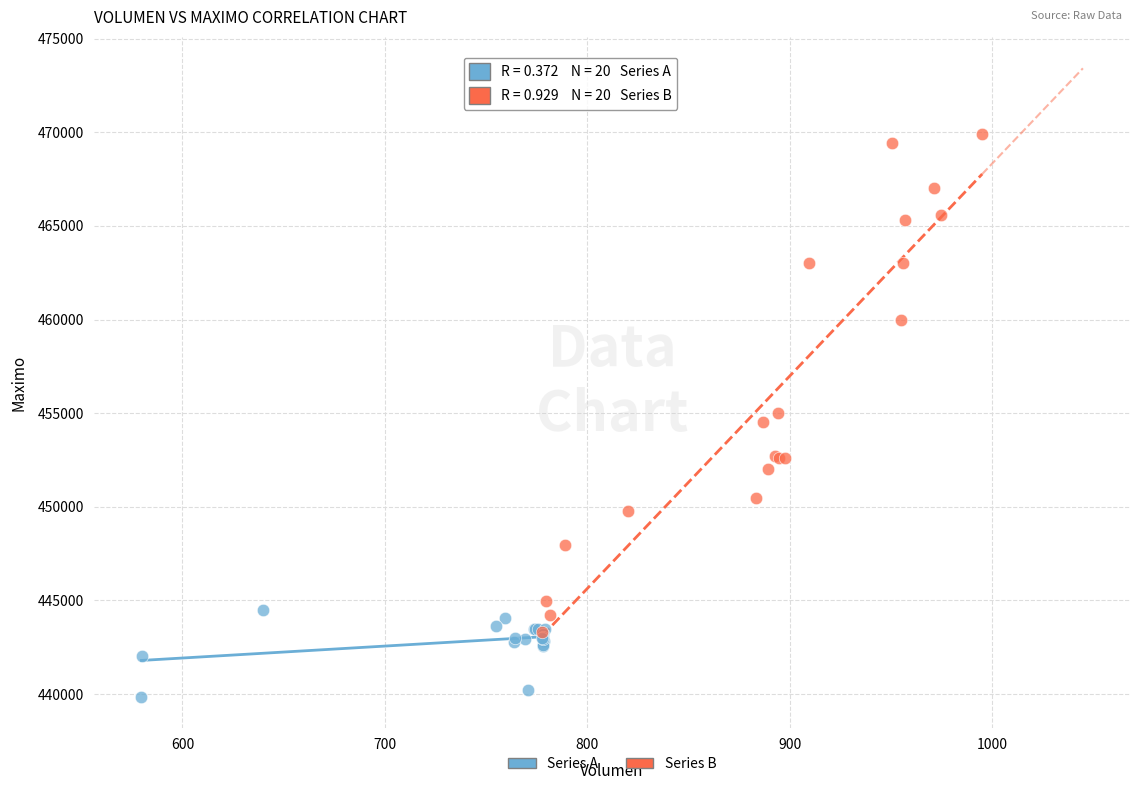

Which series has the widest spread of Y values?

Series B